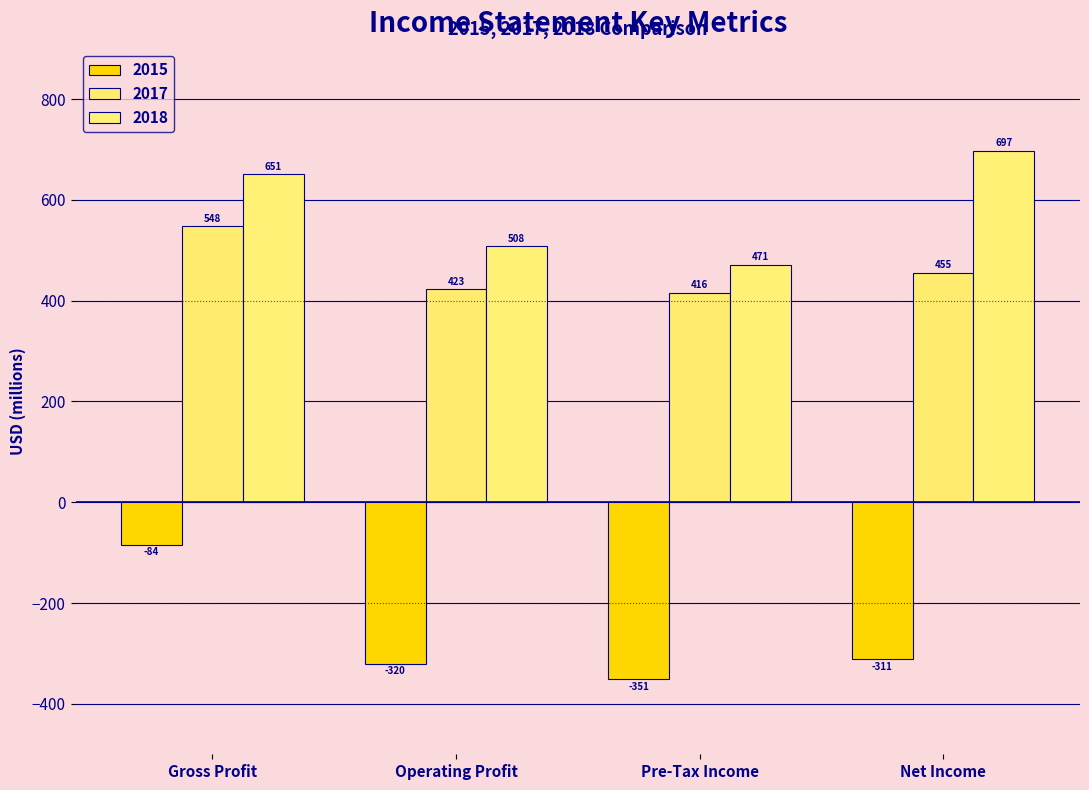

How many values in the 2017 series are below 455?

2